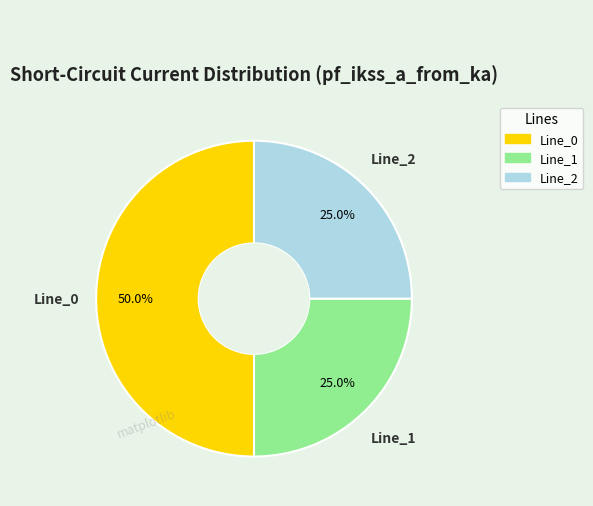

What percentage is NOT represented by Line_2?

75.0%